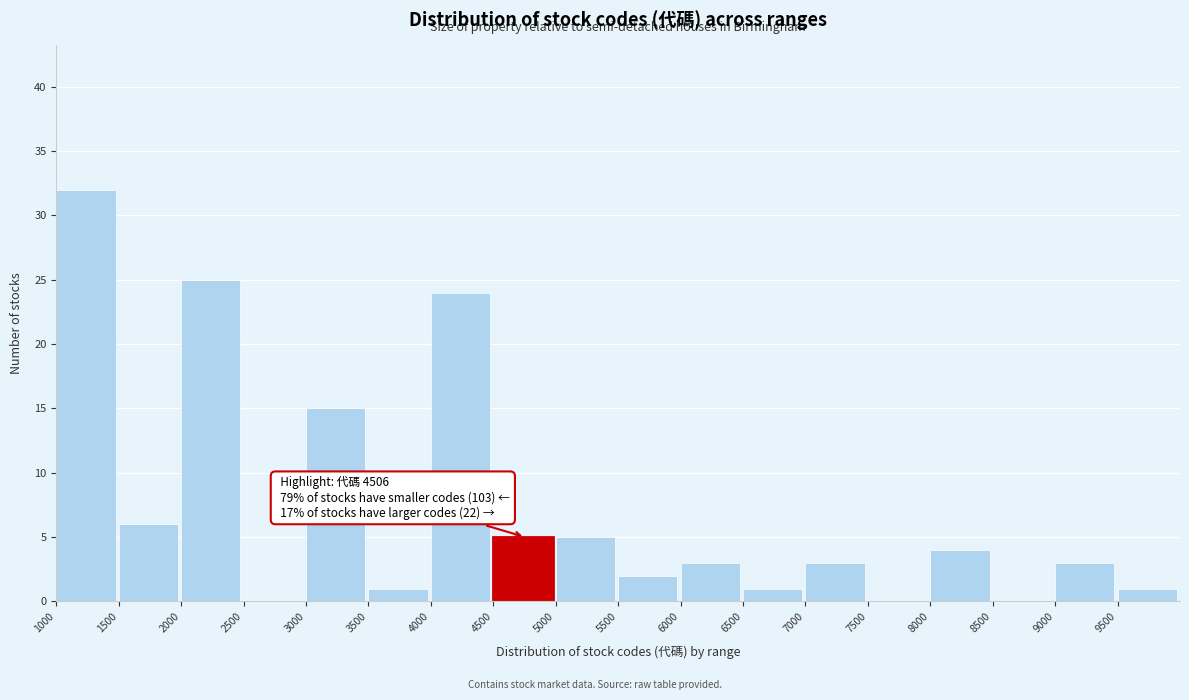

Which range on the x-axis has the tallest bar?

1000 to 1500